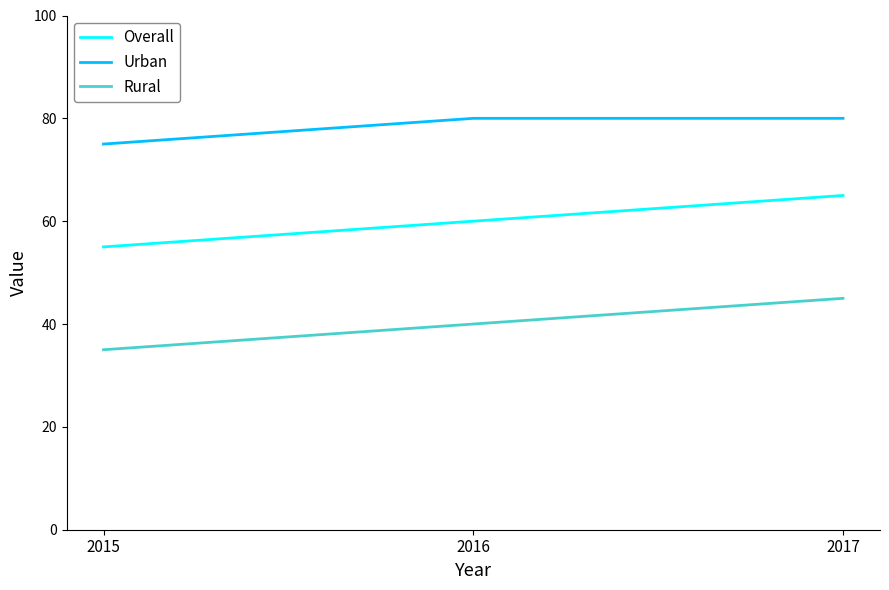

At how many categories does at least one series exceed 65?

3